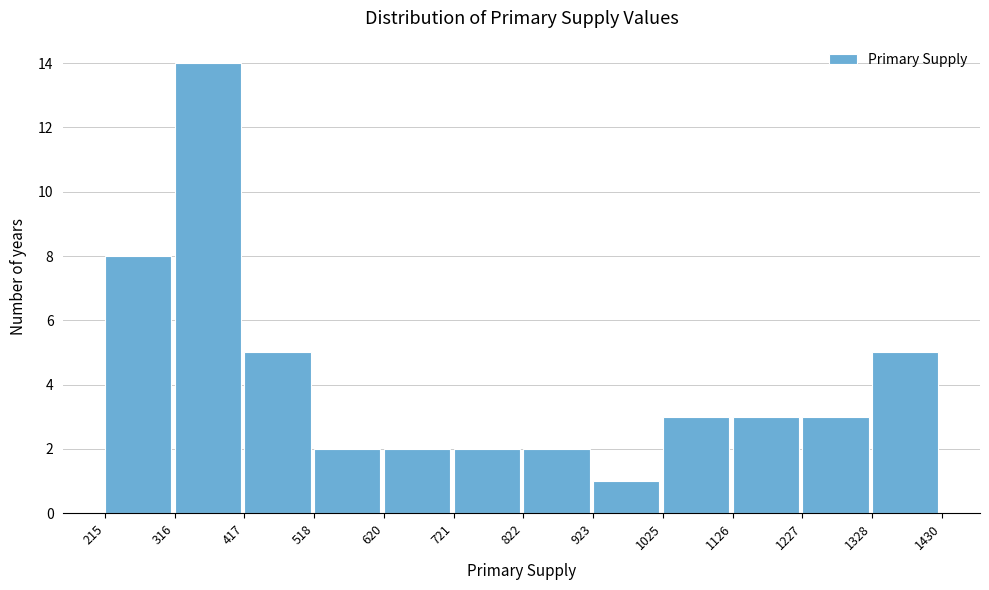

What is the height of the bar covering 316 to 417 on the x-axis? The values are not printed on the chart, so give them approximately, as read against the axis.

14